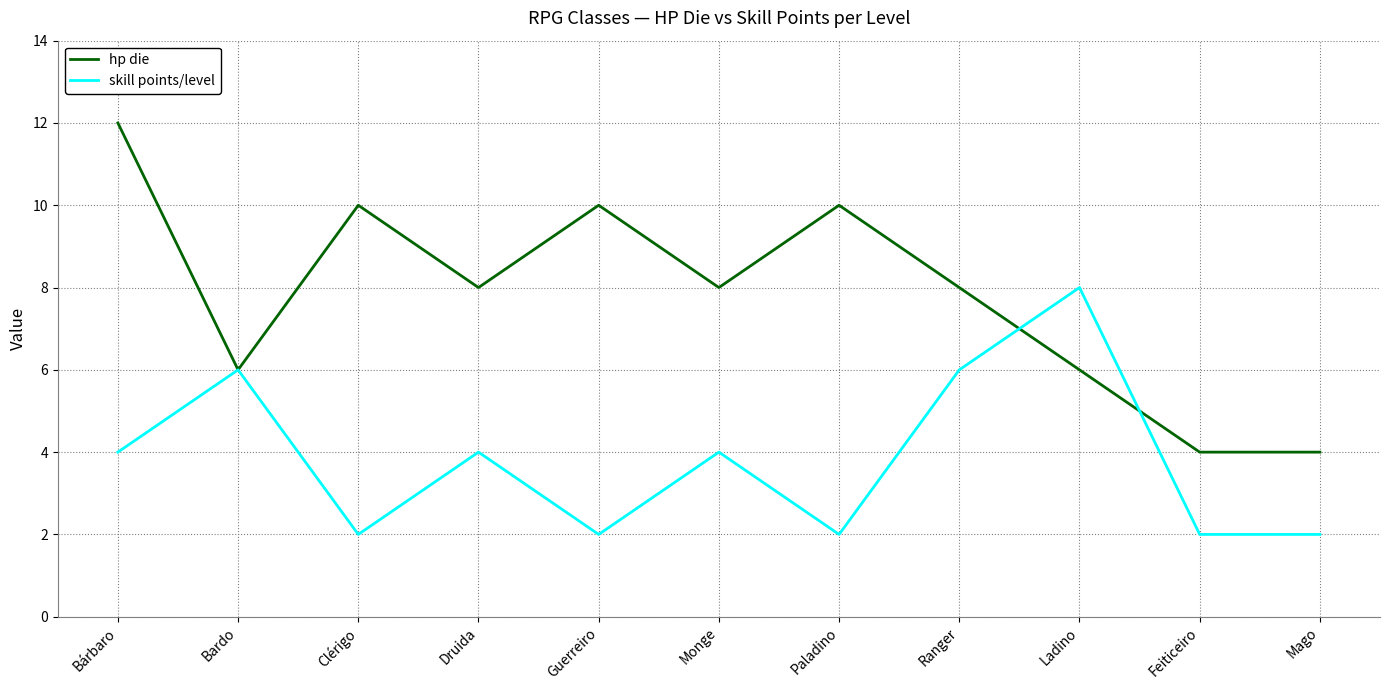

What is the average value of the skill points/level series?

4